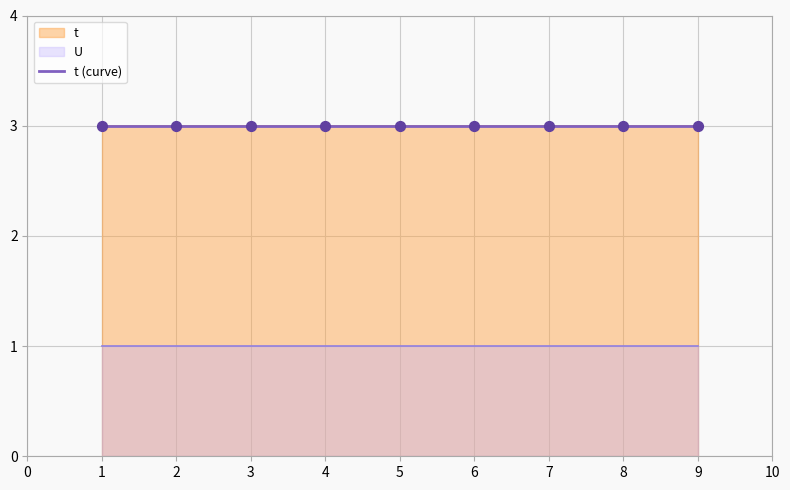

Which series has the largest total across all categories?

t